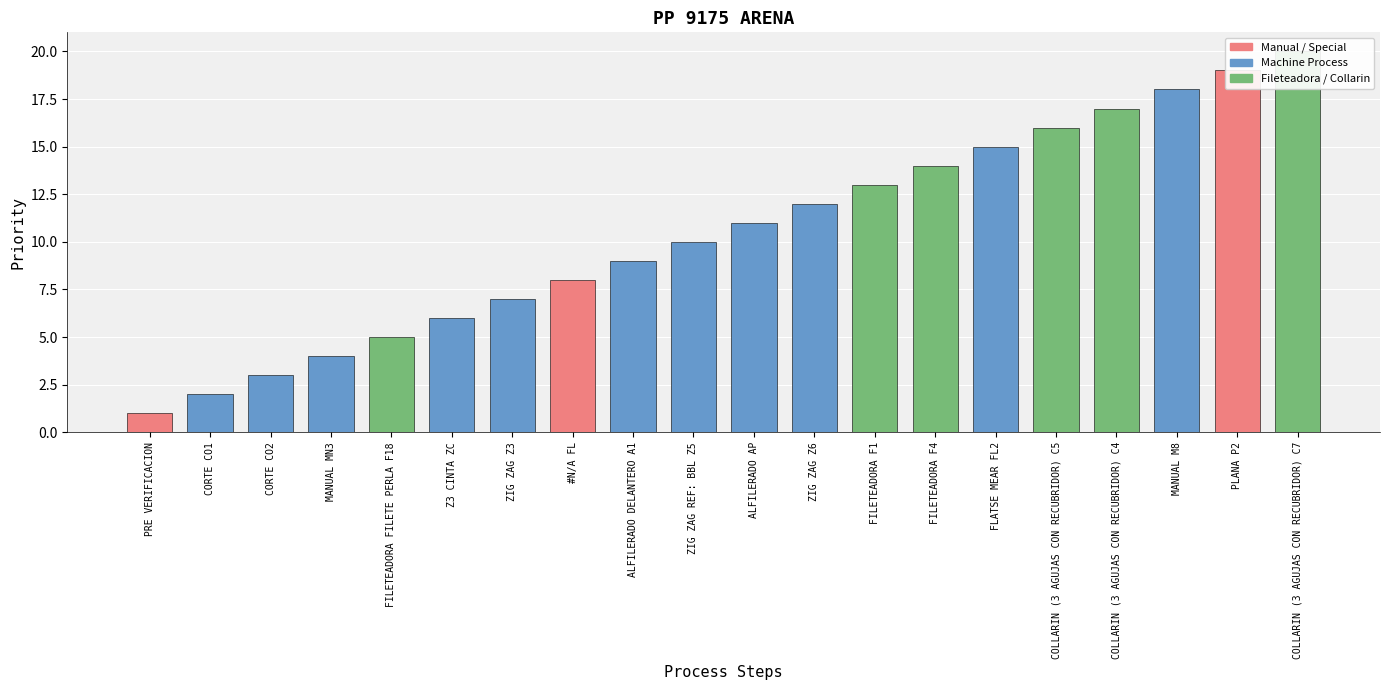

Where does the data first go above 11?

ZIG ZAG Z6